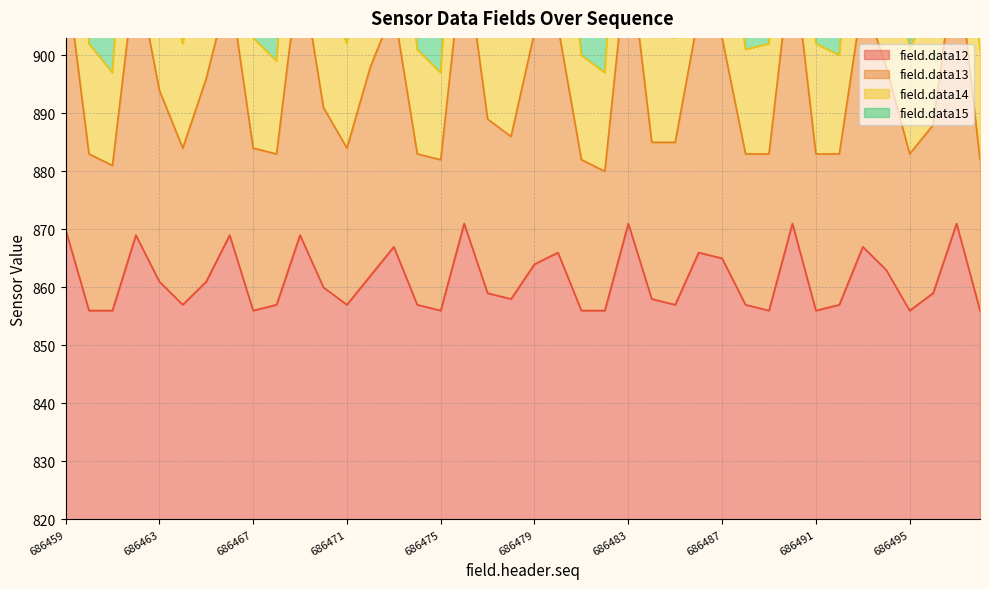

True or false: field.data12 and field.data14 cross at least once.

False